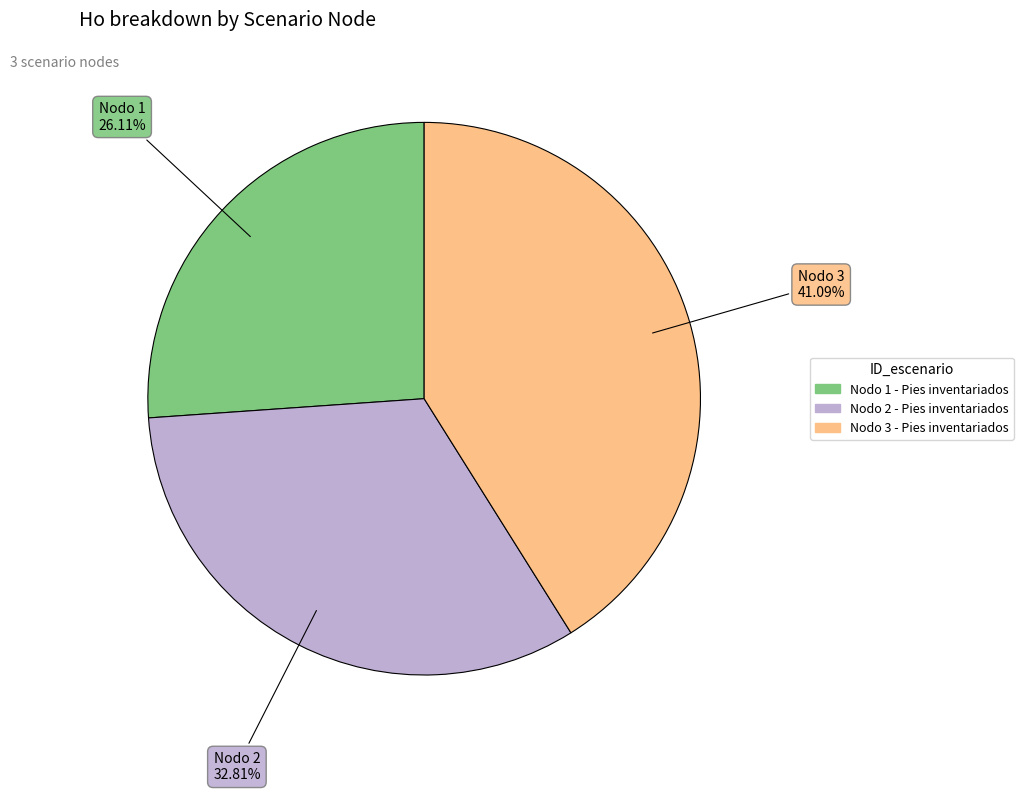

What is the ratio of the value at Nodo 2 - Pies inventariados to the value at Nodo 1 - Pies inventariados?

1.3